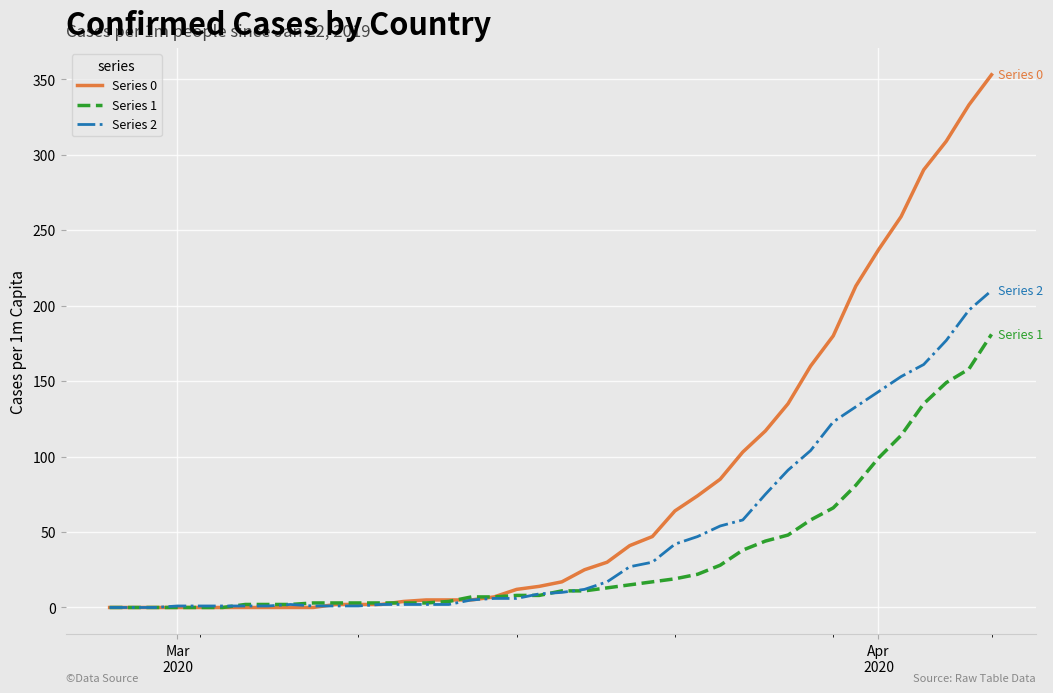

Which series has the largest total across all categories?

Series 0